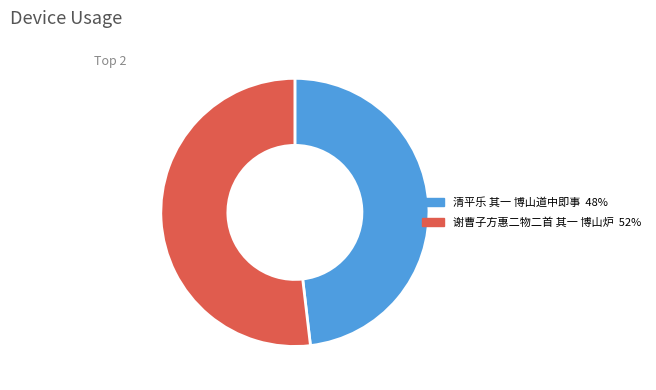

What is the majority slice?

谢曹子方惠二物二首 其一 博山炉